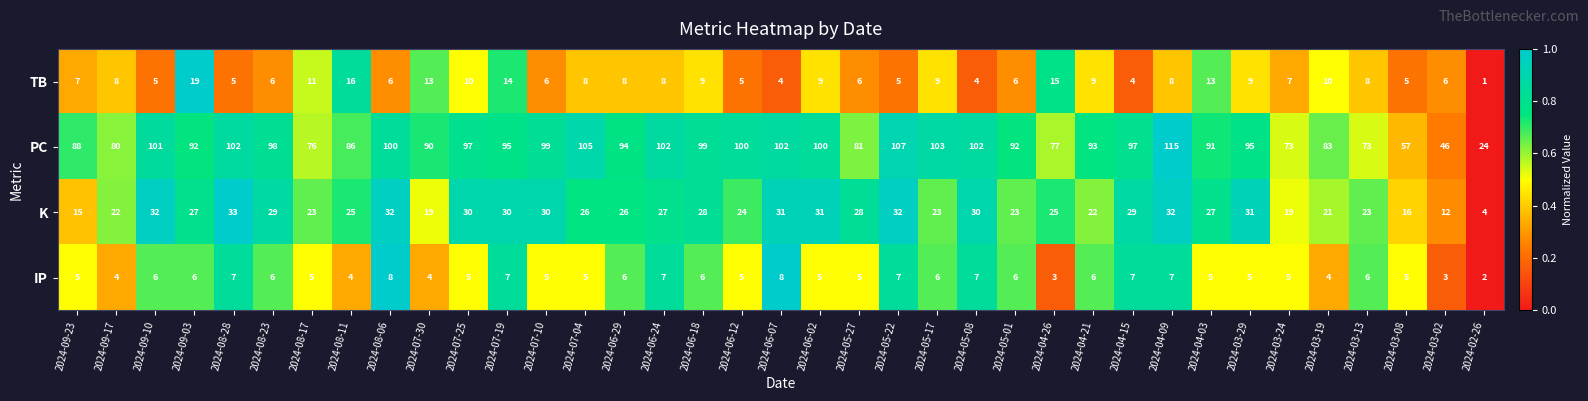

True or false: IP has a value of 5 at 2024-07-25.

True